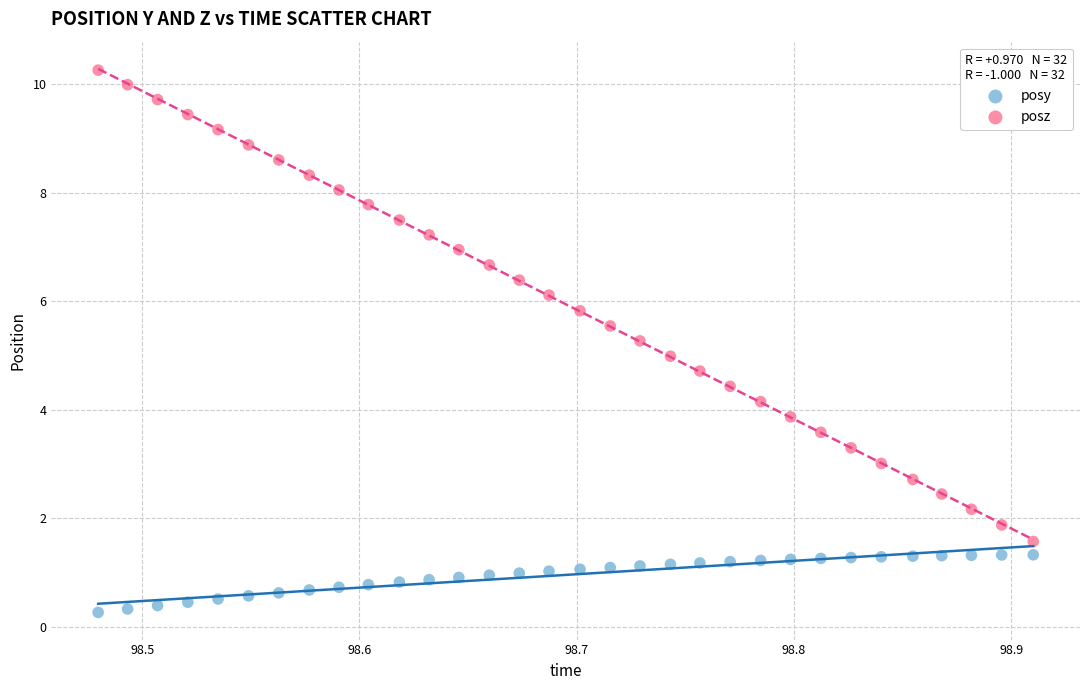

What is the X range (max minus min) for the scatter plot?

0.4